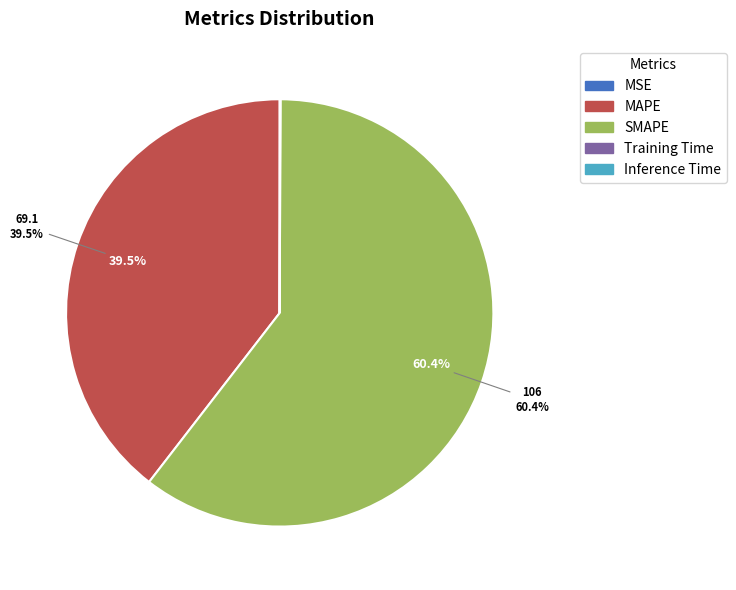

Which category accounts for the majority?

SMAPE